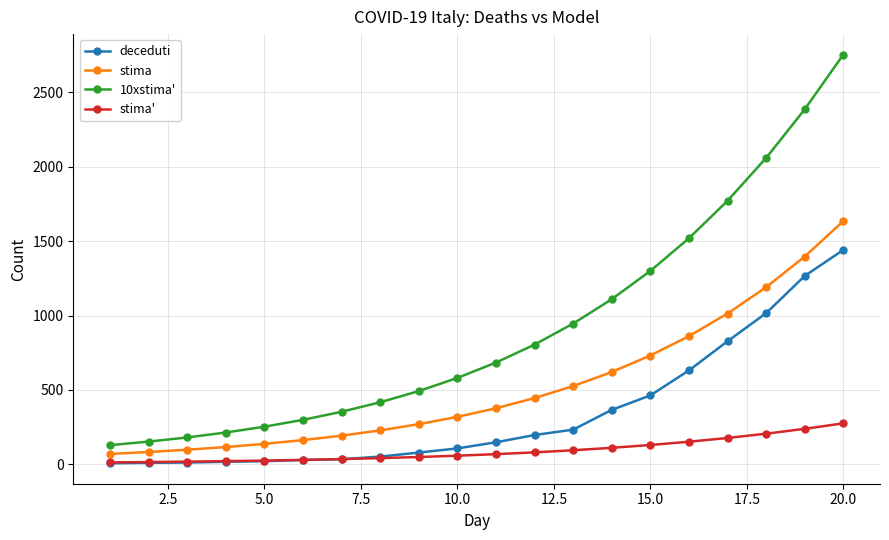

Which series has the largest total across all categories?

10xstima'